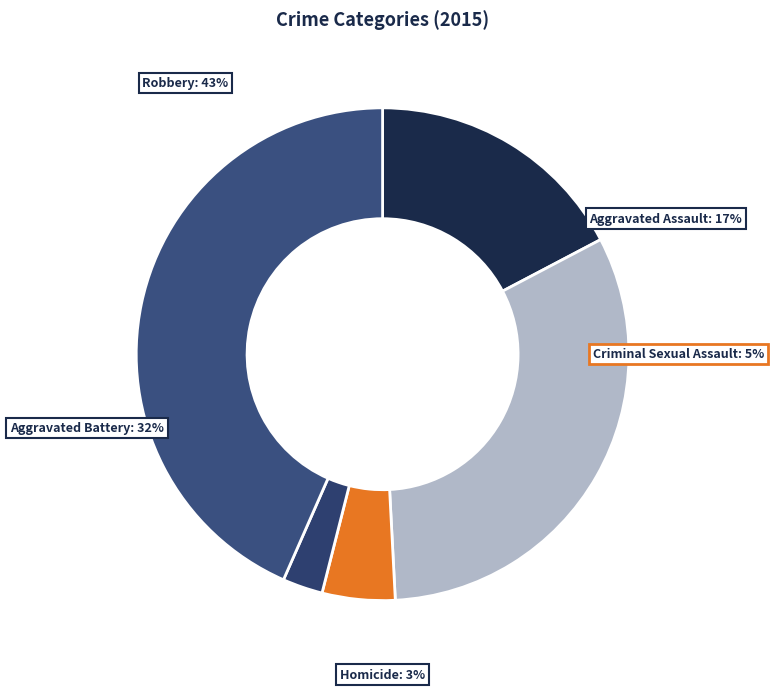

To the nearest percent, what is the combined percentage of Robbery and Aggravated Assault?

61%